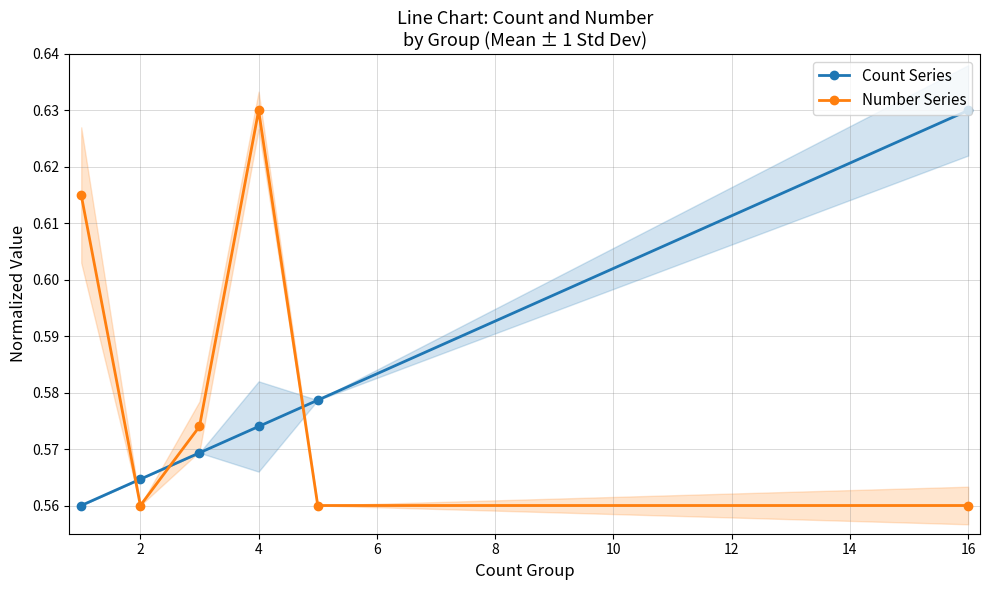

Count the Number Series values in the range 0 to 1.

6